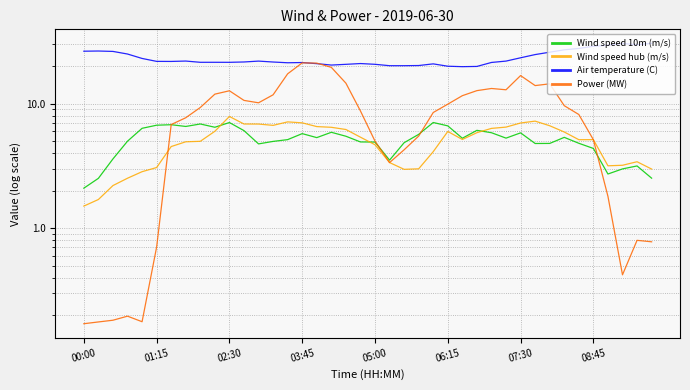

How many interior local valleys does the Wind speed 10m (m/s) series have?

9